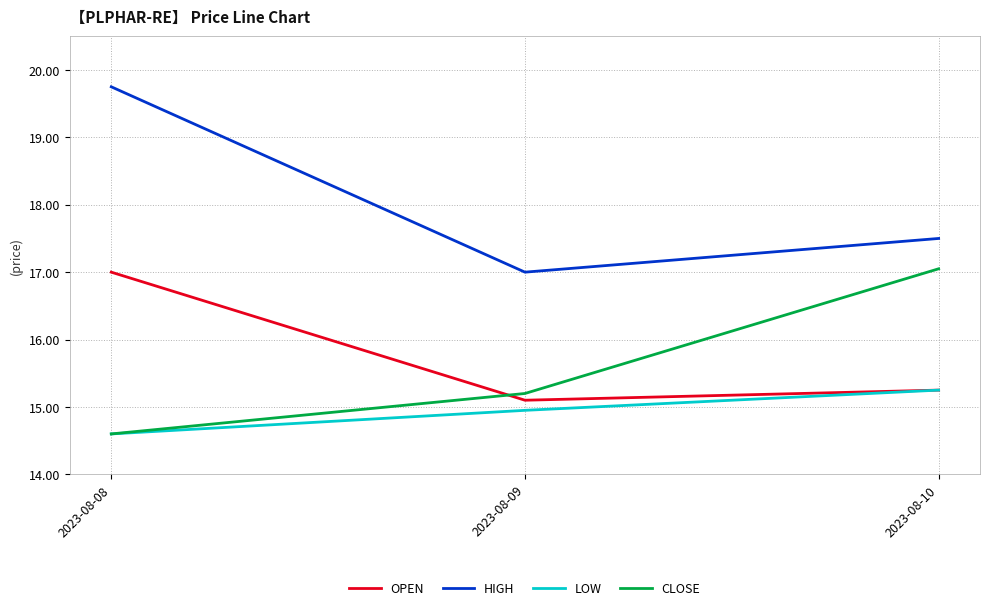

Which series changed the most between 2023-08-08 and 2023-08-09?

HIGH